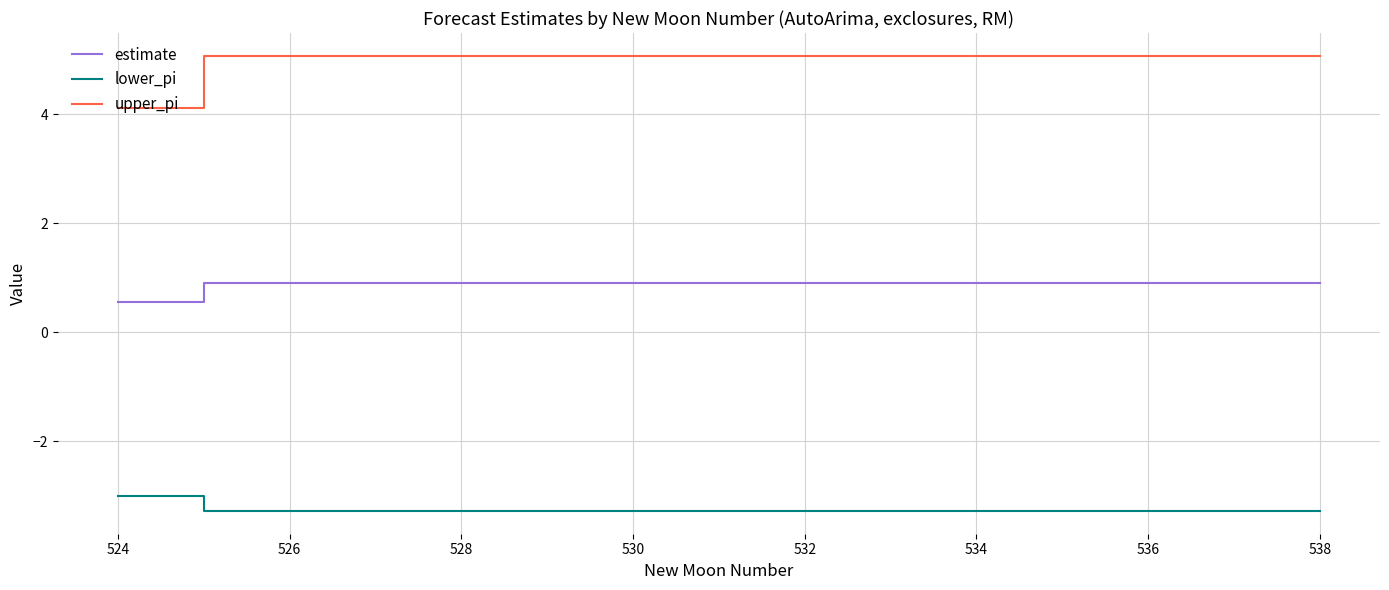

True or false: lower_pi and estimate intersect in this chart.

False